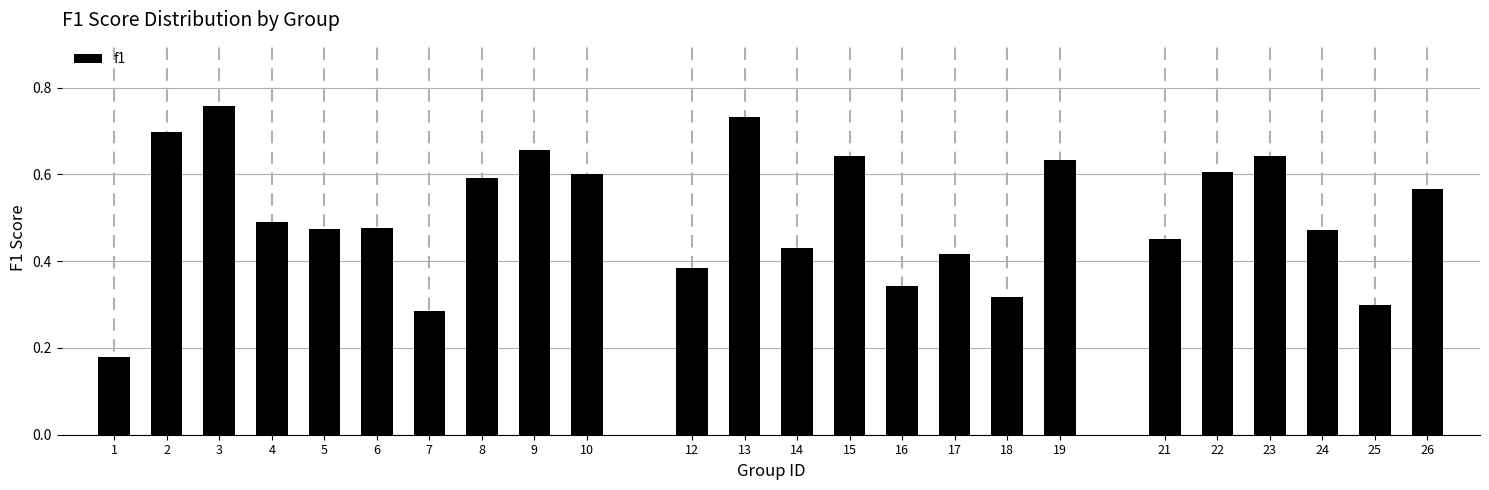

What is the change in value from 6 to 9?

+0.2